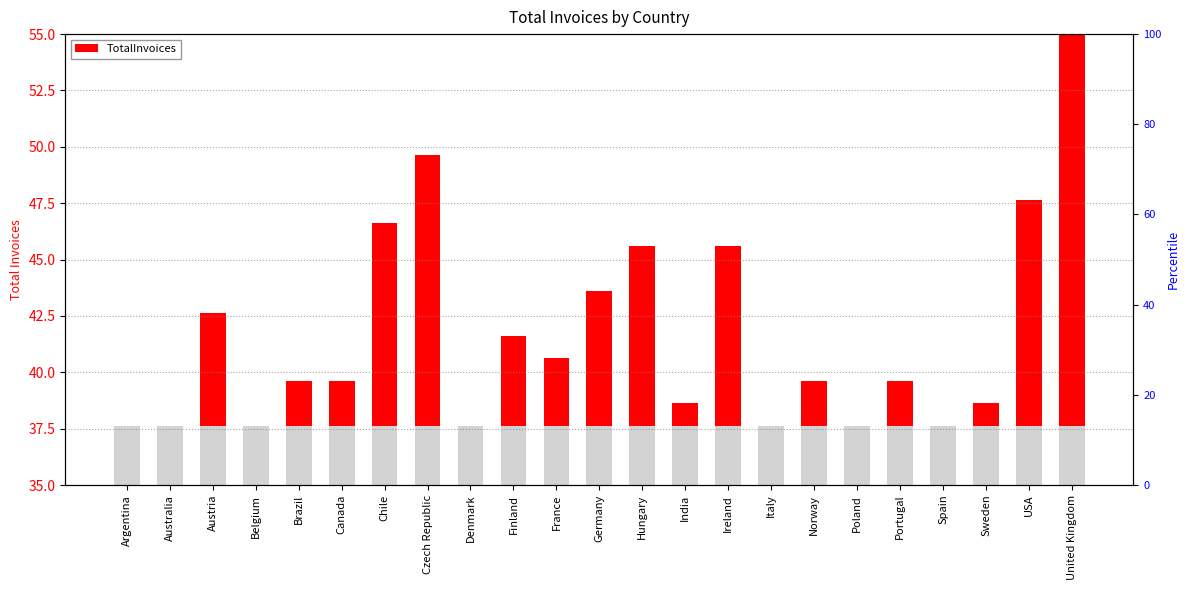

Reading left to right, transcribe all the data shown in this chart.

0.0	0.0	5.0	0.0	2.0	2.0	9.0	12.0	0.0	4.0	3.0	6.0	8.0	1.0	8.0	0.0	2.0	0.0	2.0	0.0	1.0	10.0	75.2